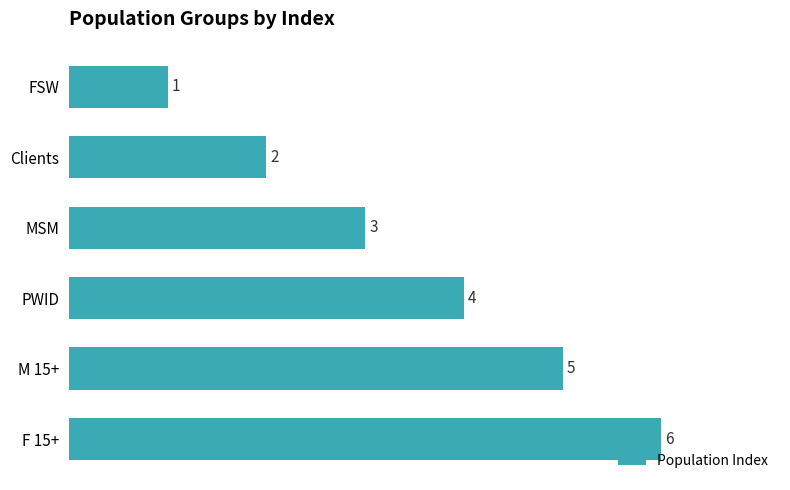

What is the sum of all values?

21